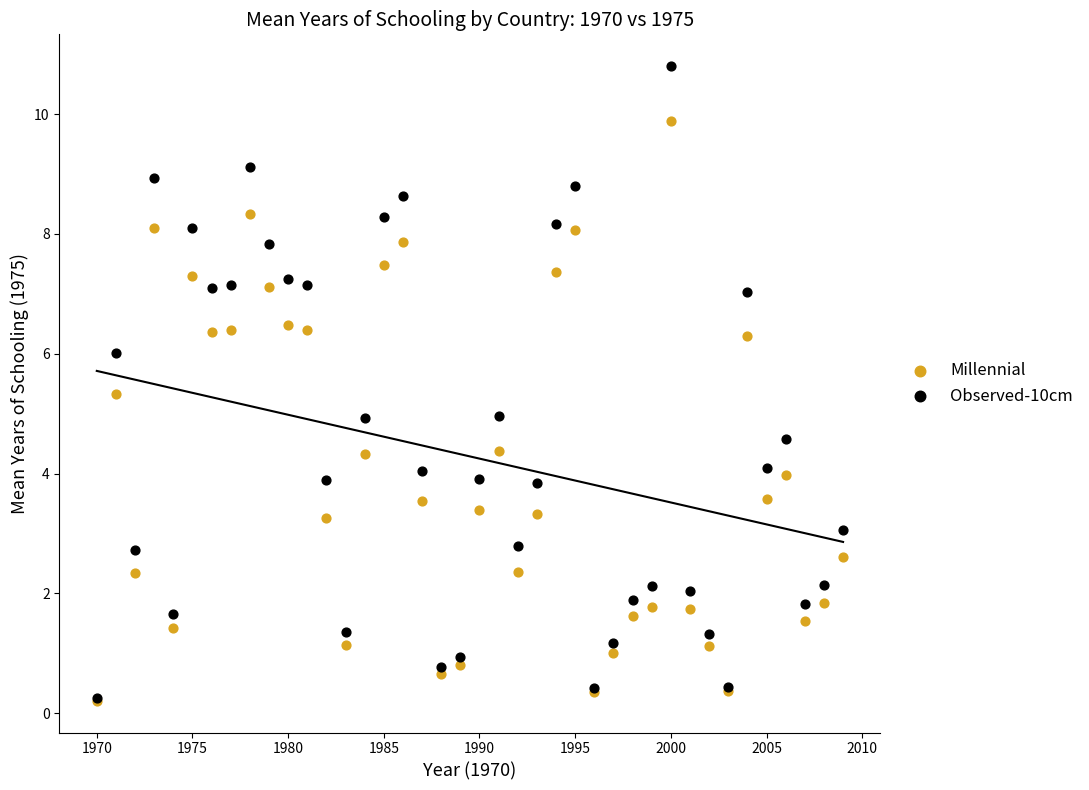

Which series has the widest spread of Y values?

Observed-10cm